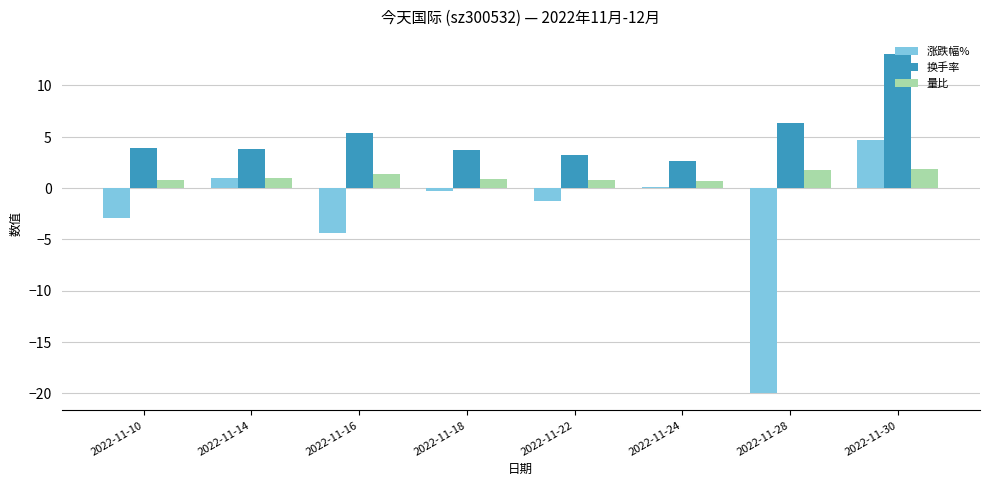

Are the bars horizontal?

No